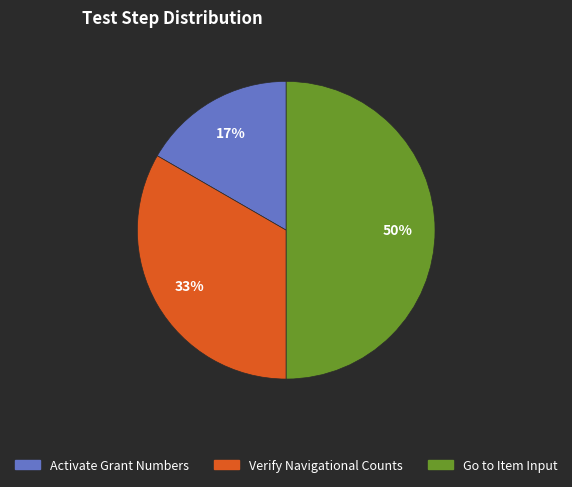

To the nearest percent, what is the average slice percentage?

33%